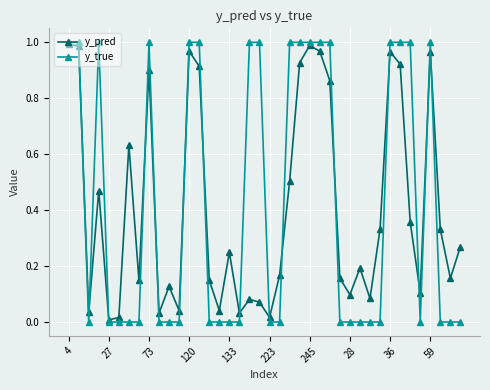

How many data points does each series have?

40